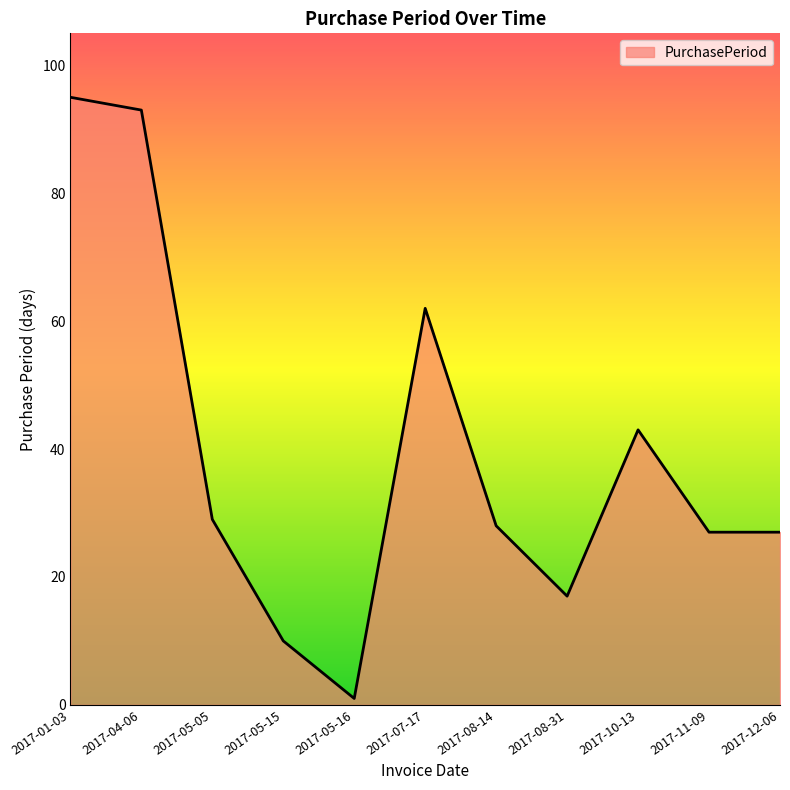

Between 2017-08-31 and 2017-07-17, which is larger?

2017-07-17